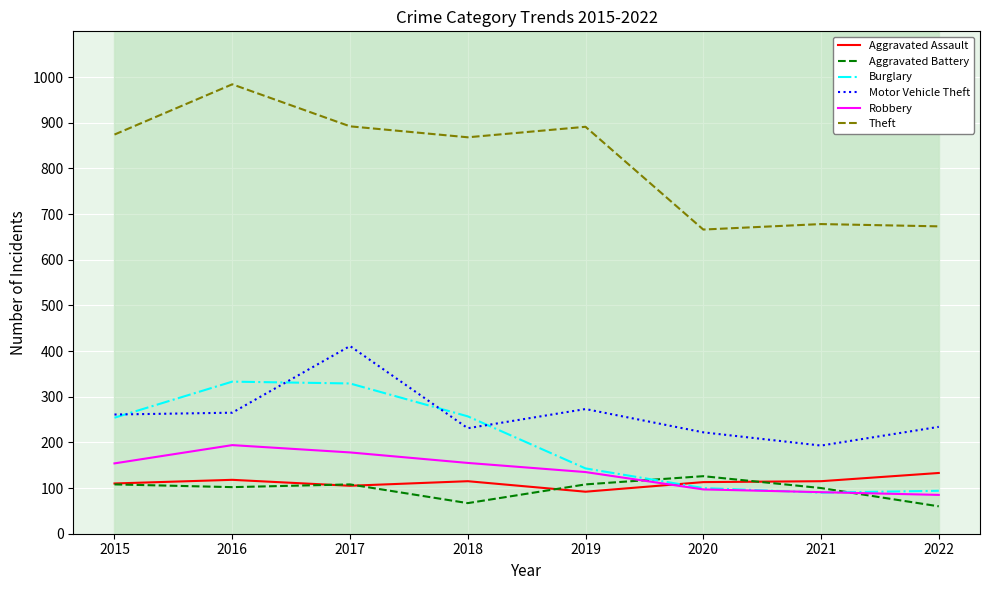

Reading right to left, list all the values displayed in this chart.

Aggravated Assault: 2022=133	2021=115	2020=113	2019=92	2018=115	2017=105	2016=118	2015=110
Aggravated Battery: 2022=60	2021=100	2020=126	2019=108	2018=67	2017=108	2016=102	2015=108
Burglary: 2022=94	2021=90	2020=100	2019=143	2018=257	2017=329	2016=333	2015=254
Motor Vehicle Theft: 2022=234	2021=193	2020=222	2019=273	2018=231	2017=411	2016=265	2015=261
Robbery: 2022=85	2021=91	2020=97	2019=135	2018=155	2017=178	2016=194	2015=154
Theft: 2022=673	2021=678	2020=666	2019=891	2018=868	2017=892	2016=984	2015=874